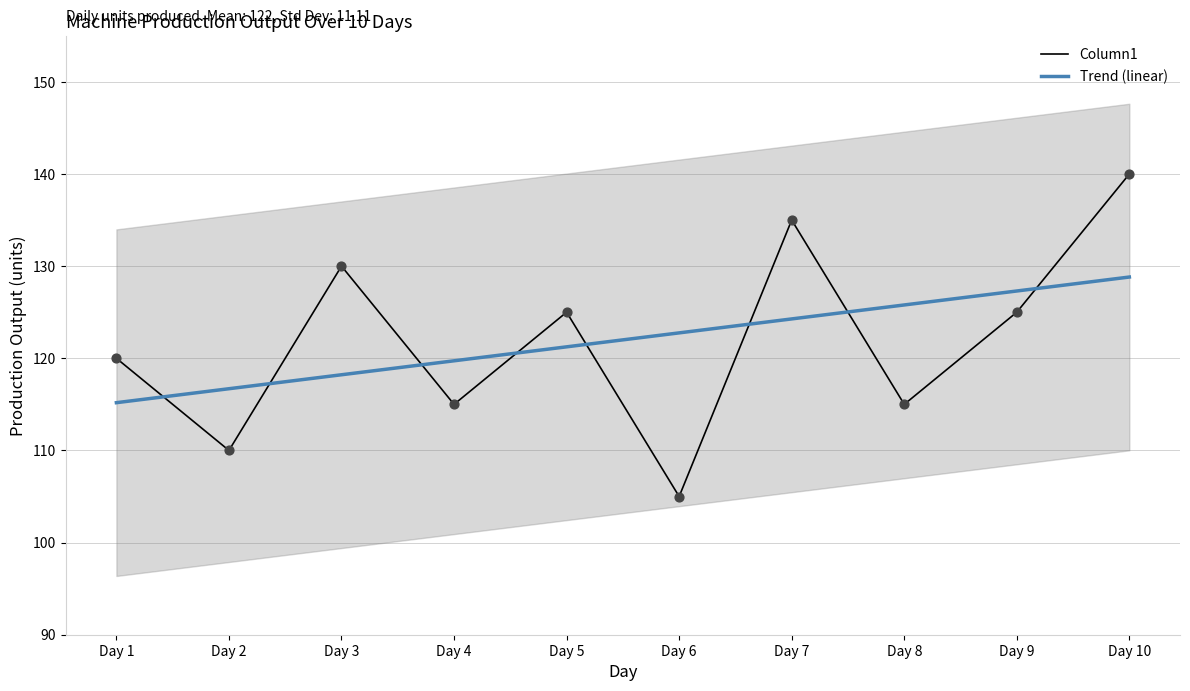

Which series has the largest Y range (max minus min)?

Column1